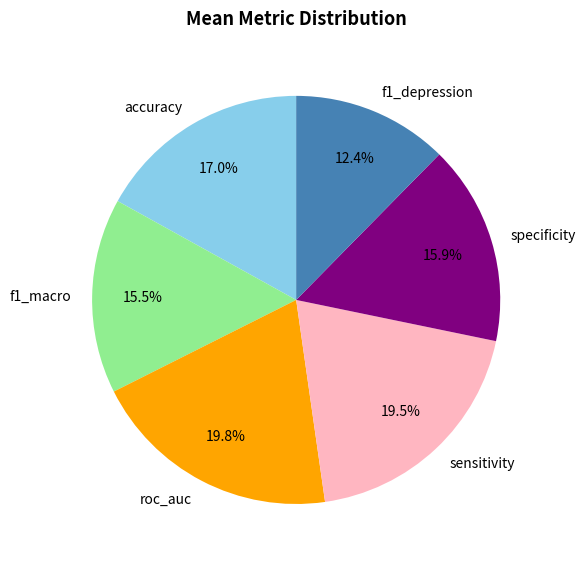

Does f1_macro represent more than half of the total?

No